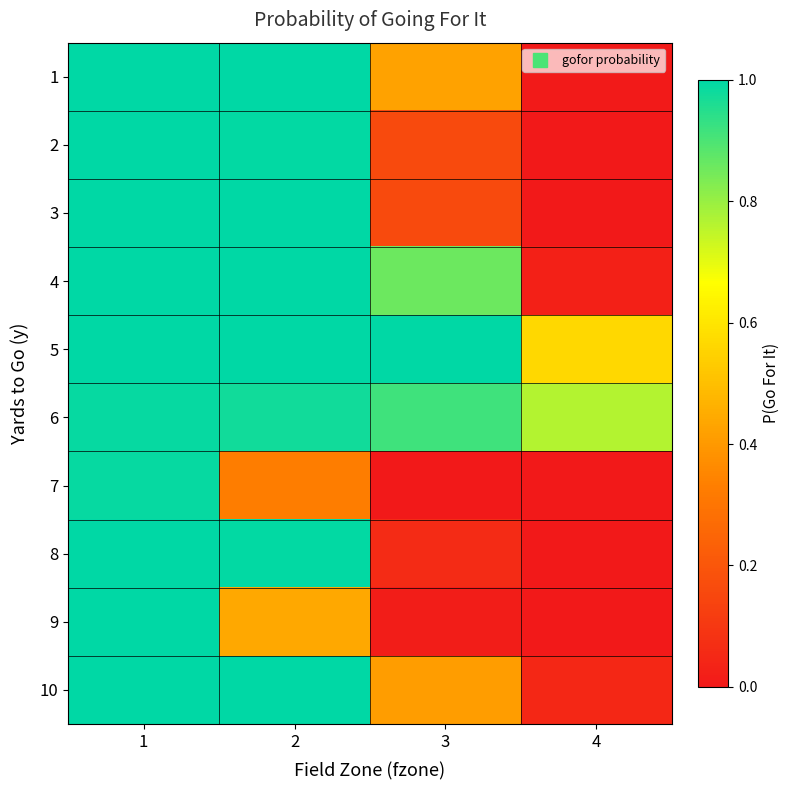

Reading right to left, extract all data points from this chart.

1: 4=0.0	3=0.4	2=1.0	1=1.0
2: 4=0.0	3=0.2	2=1.0	1=1.0
3: 4=0.0	3=0.2	2=1.0	1=1.0
4: 4=0.0	3=0.9	2=1.0	1=1.0
5: 4=0.6	3=1.0	2=1.0	1=1.0
6: 4=0.8	3=0.9	2=1.0	1=1.0
7: 4=0.0	3=0.0	2=0.3	1=1.0
8: 4=0.0	3=0.1	2=1.0	1=1.0
9: 4=0.0	3=0.0	2=0.4	1=1.0
10: 4=0.0	3=0.4	2=1.0	1=1.0